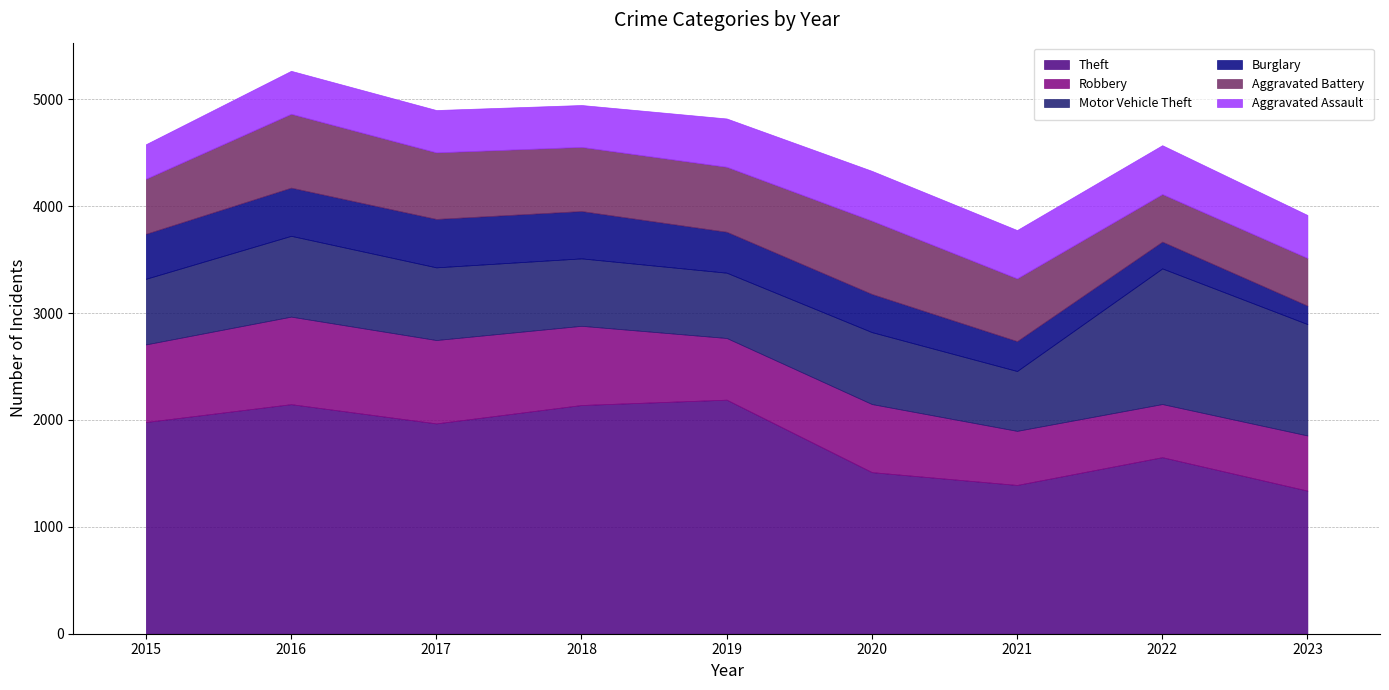

Does the chart display data point markers on the line(s)?

No